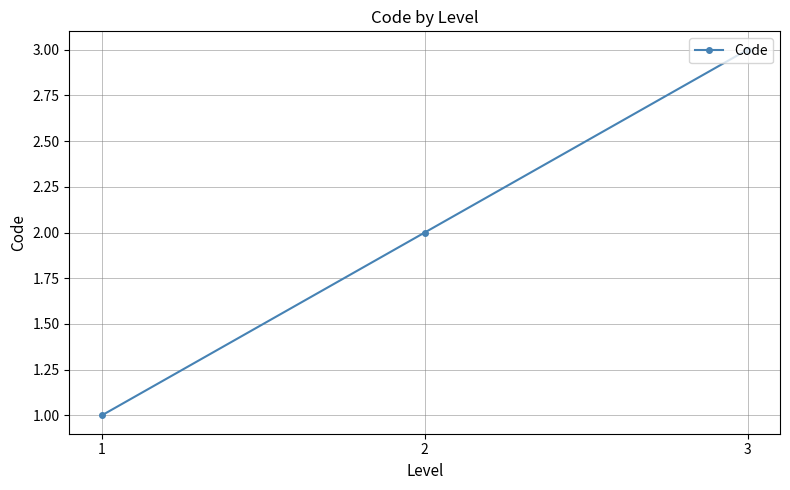

What is the difference between the values at 1 and 3?

2